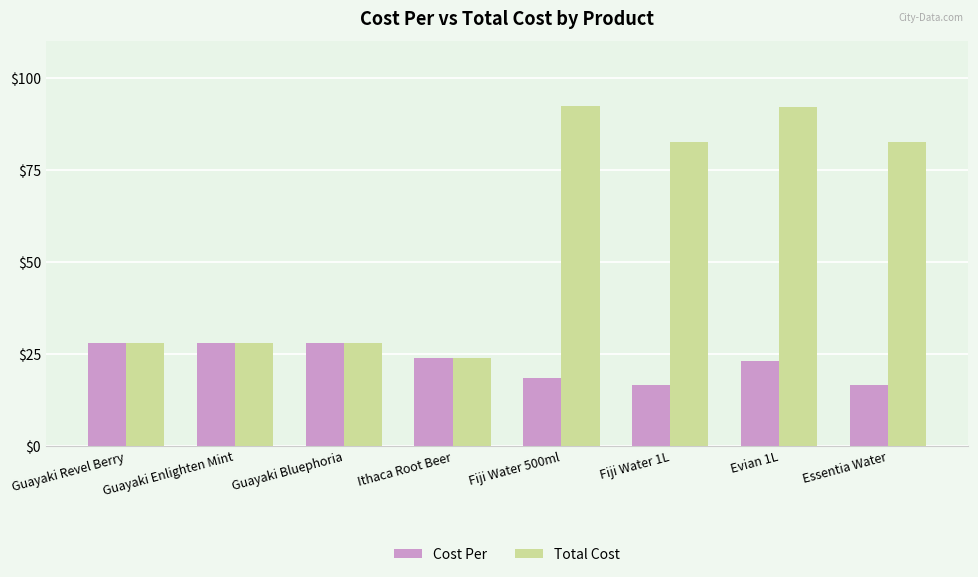

At how many categories does at least one series exceed 76?

4